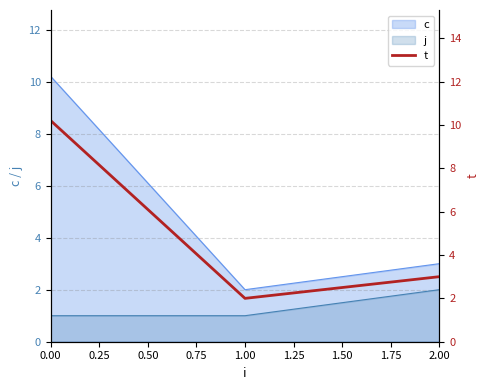

What is the difference between the values at 0.25 and 0.00?

8.2